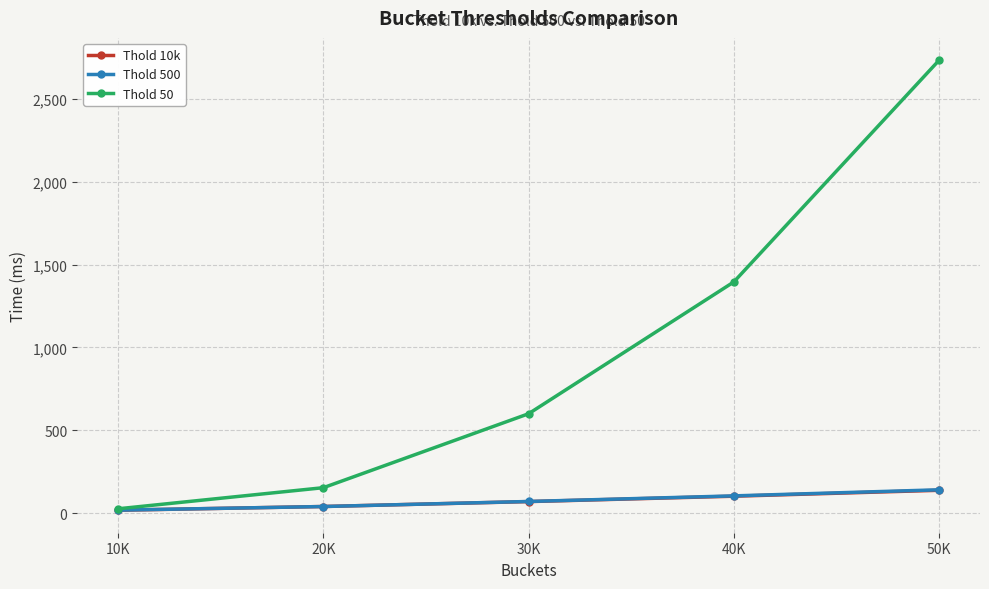

What is the difference between the second highest and second lowest values in the Thold 500 series?

64.2